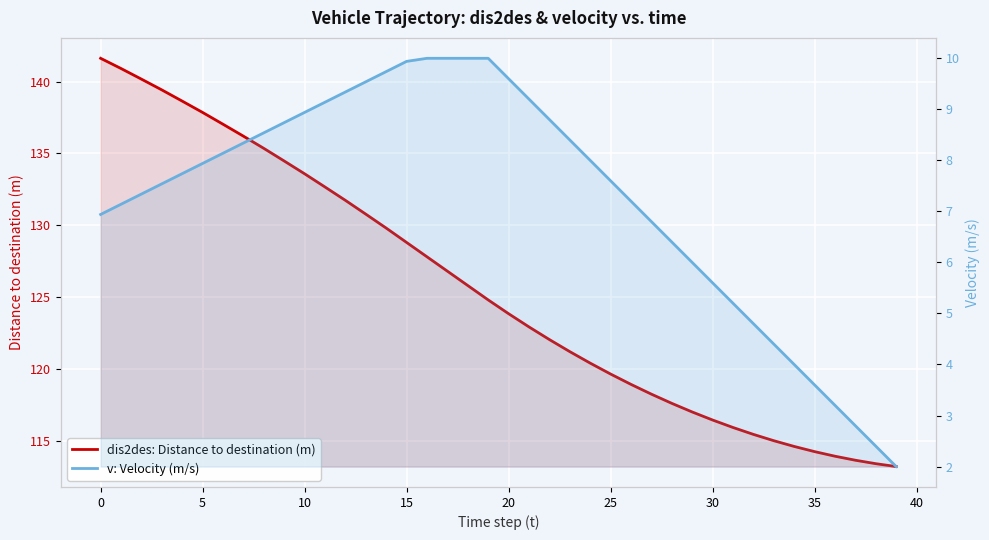

Is the value of v: Velocity (m/s) at 25 greater than the value of dis2des: Distance to destination (m) at 0?

No